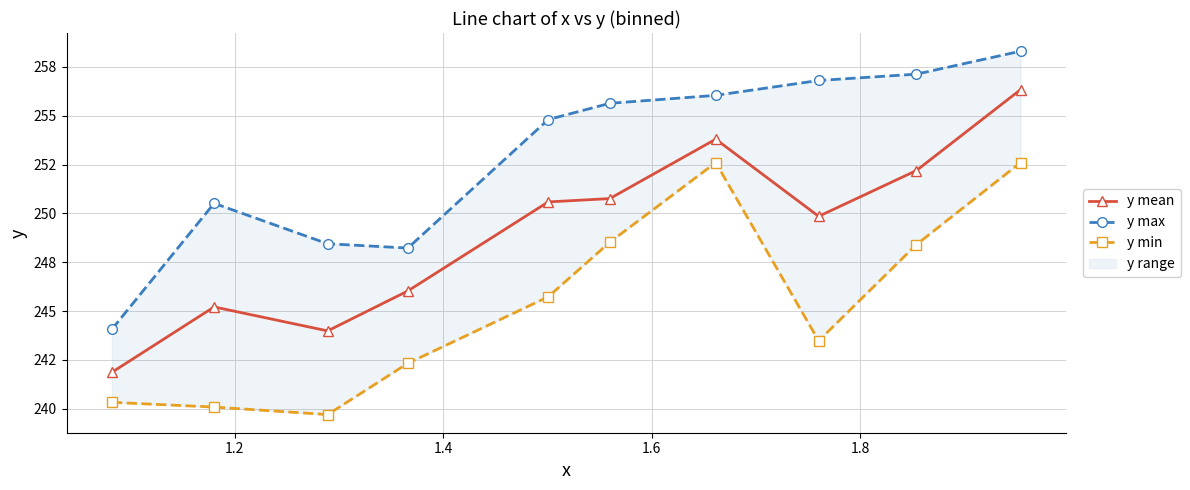

True or false: y min and y mean cross at least once.

False